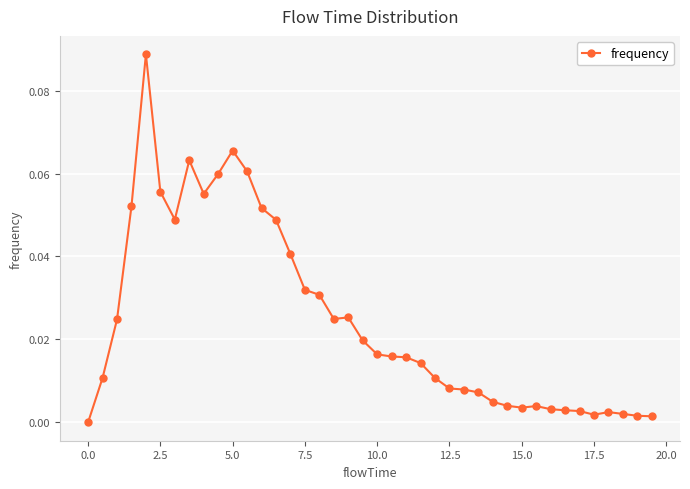

True or false: there are more than 0 points higher than both neighbors.

True